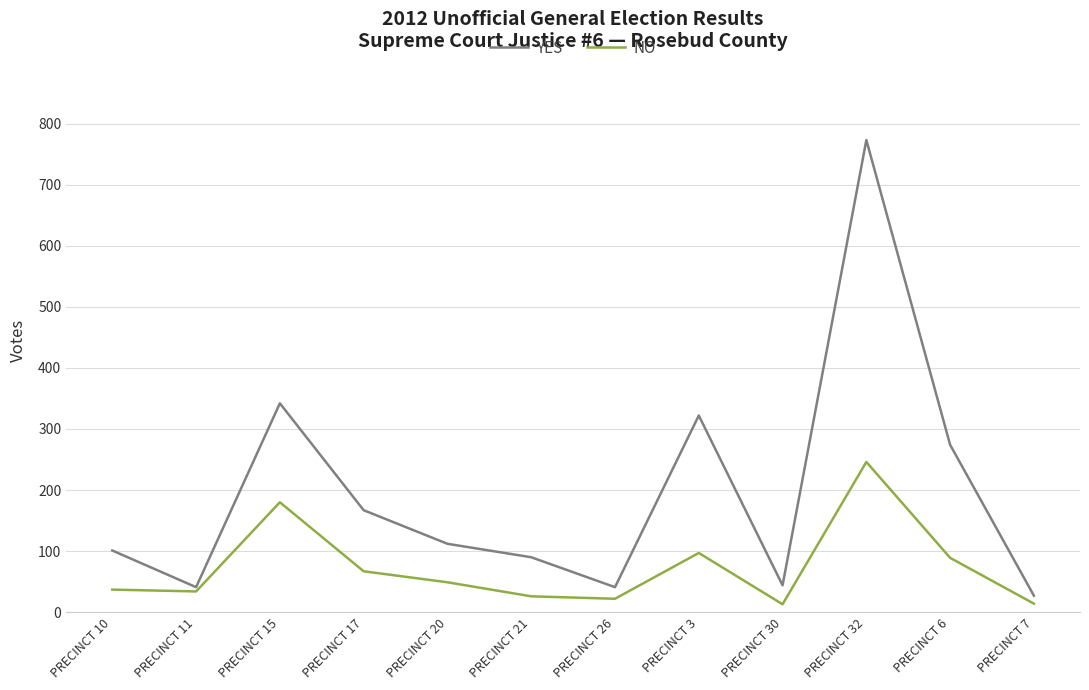

How many lines are shown in the chart?

2